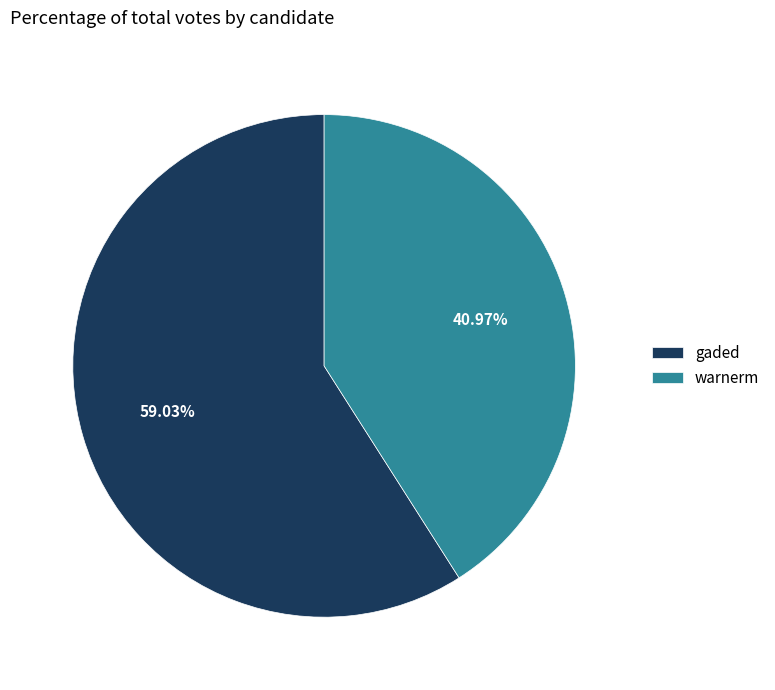

Which slice is the smallest?

warnerm